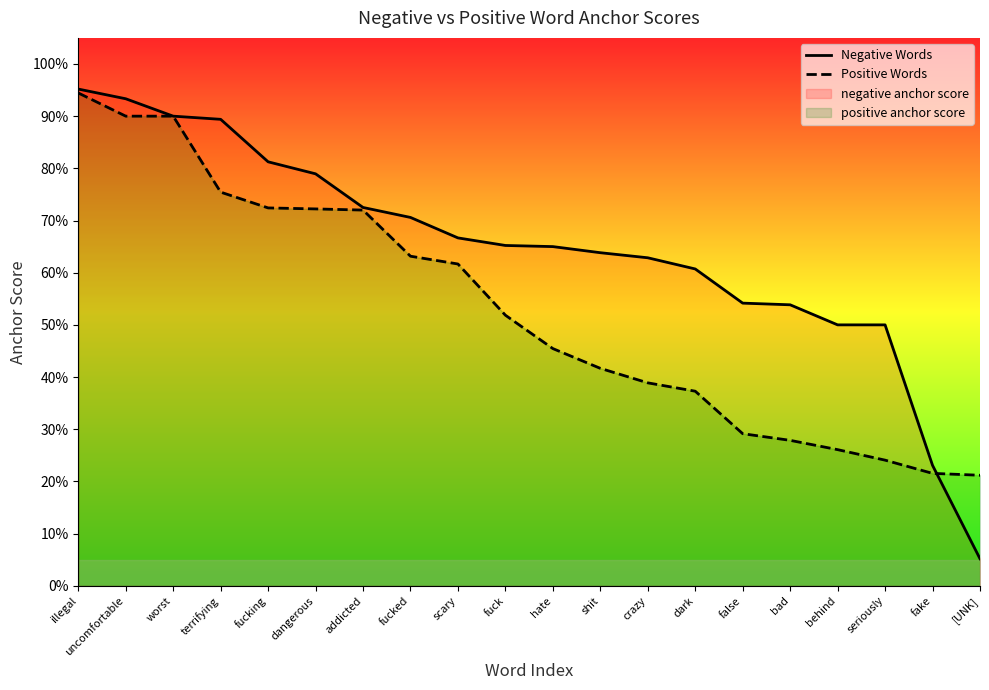

After their last crossing, which series has the higher values: Positive Words or Negative Words?

Positive Words